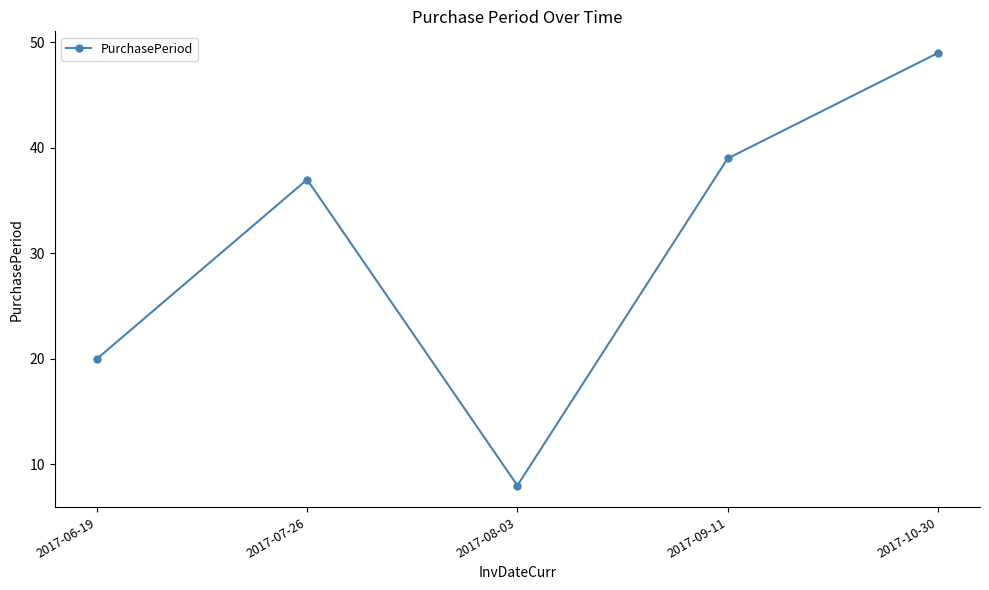

Reading right to left, extract all data points from this chart.

49	39	8	37	20